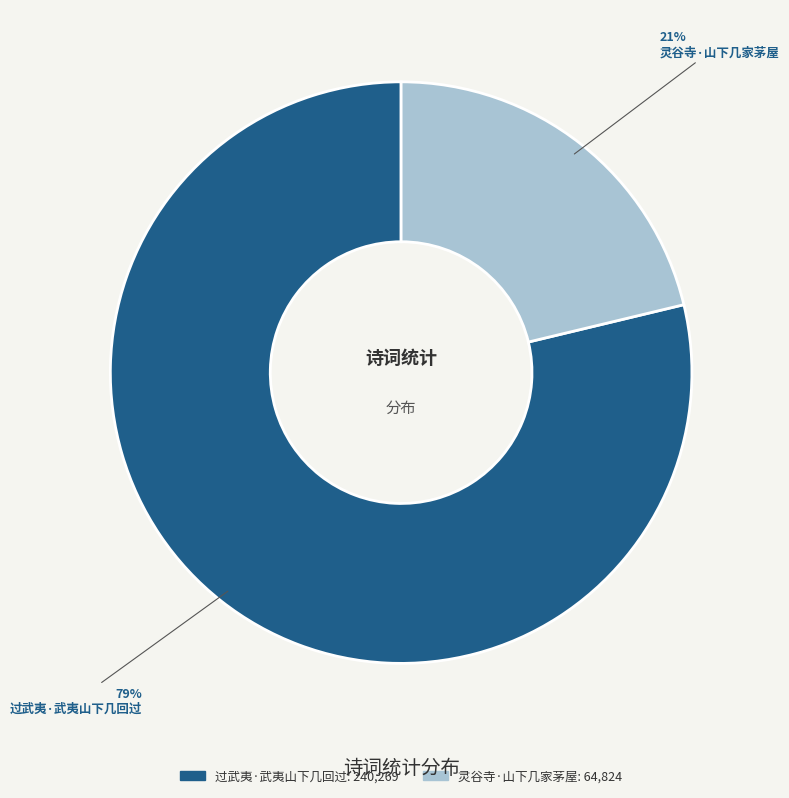

What is the ratio of the value at 灵谷寺·山下几家茅屋 to the value at 过武夷·武夷山下几回过?

0.3